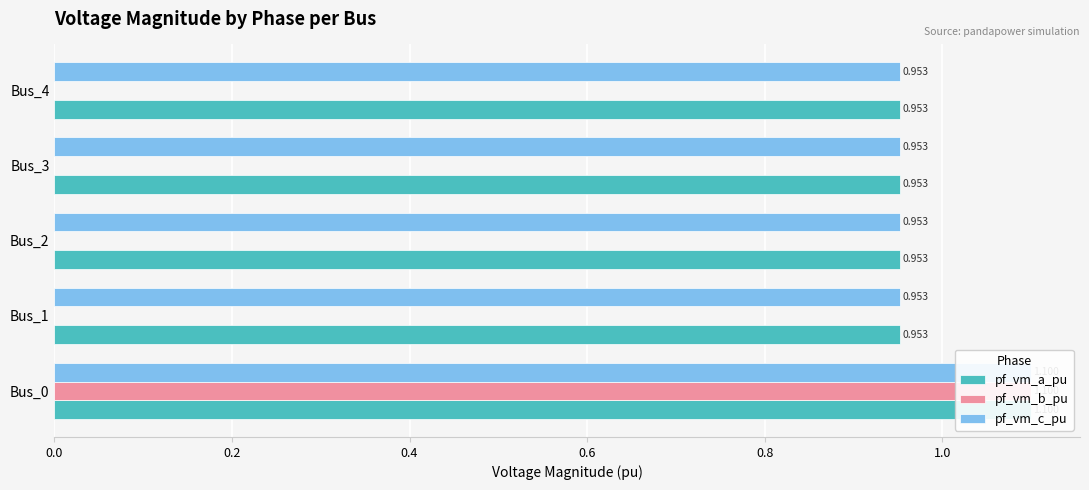

What is the value of the pf_vm_c_pu bar at the 1st from the left?

1.1